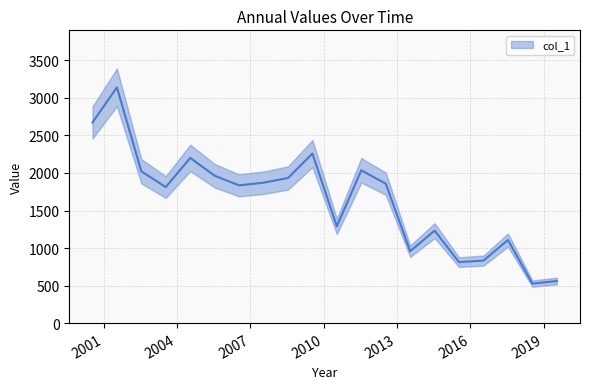

Which category has the lowest value across all series?

2018-07-15